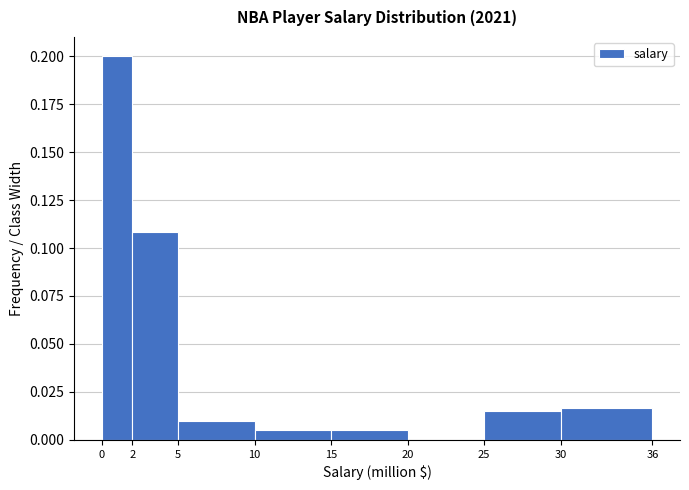

Which range on the x-axis has the tallest bar?

0 to 2